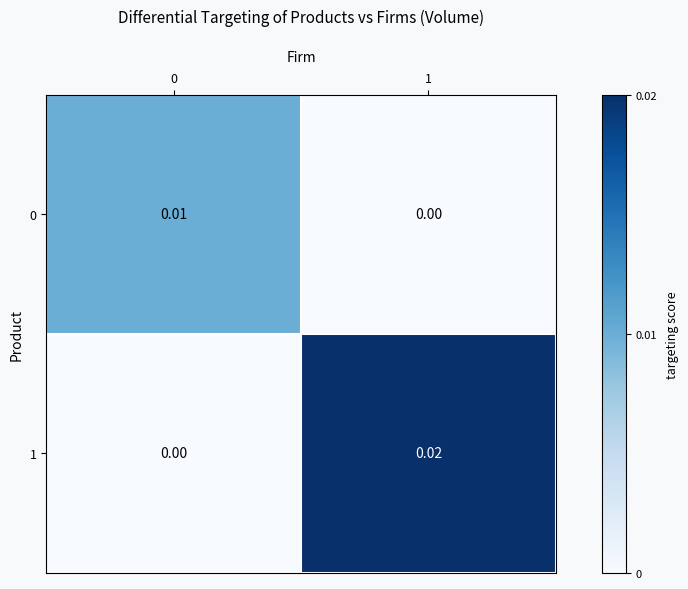

How many distinct data groups are displayed?

2